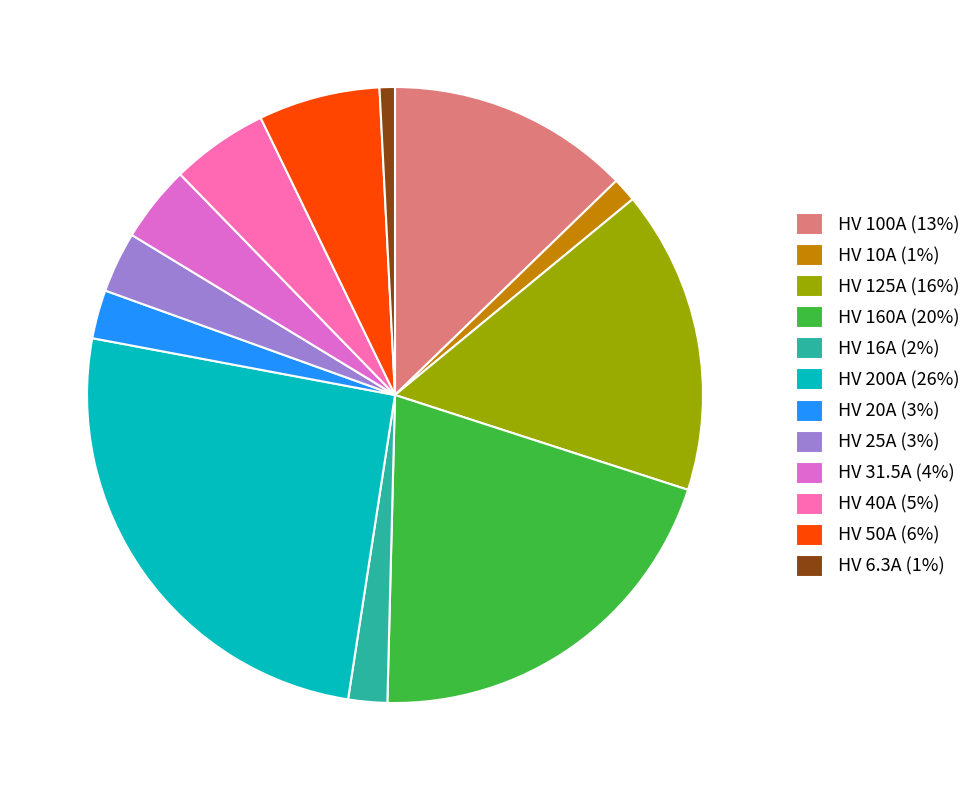

The HV 6.3A slice represents 11% of the pie. True or false?

False